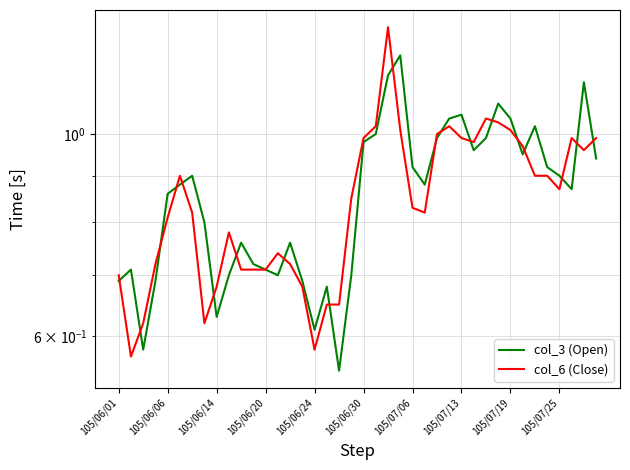

How many interior local peaks does the col_3 (Open) series have?

10